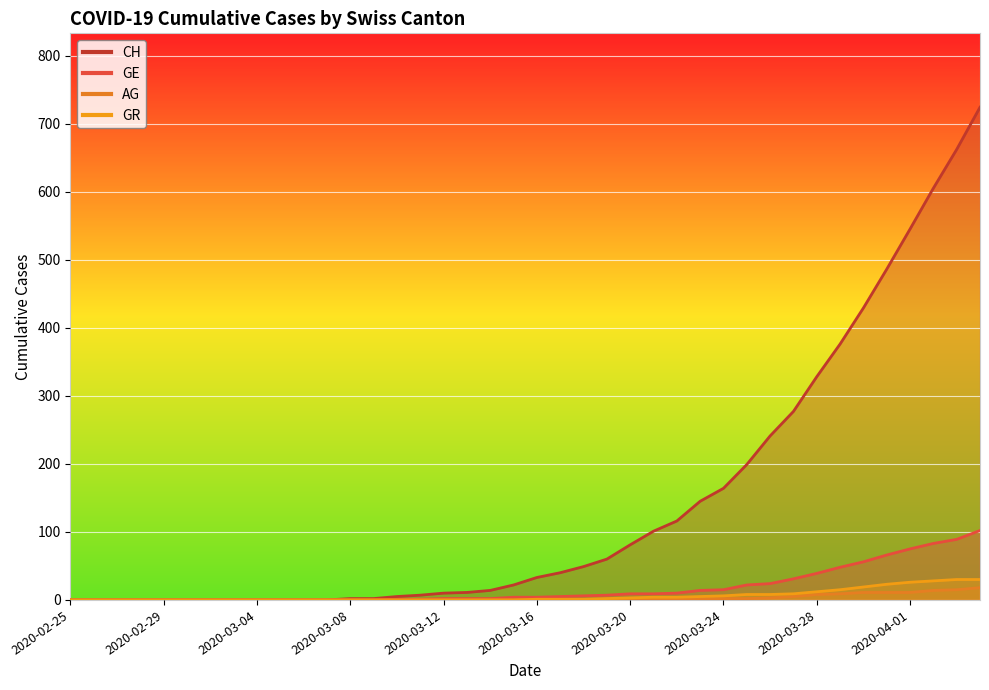

Which label corresponds to the smallest value in the chart?

2020-02-25